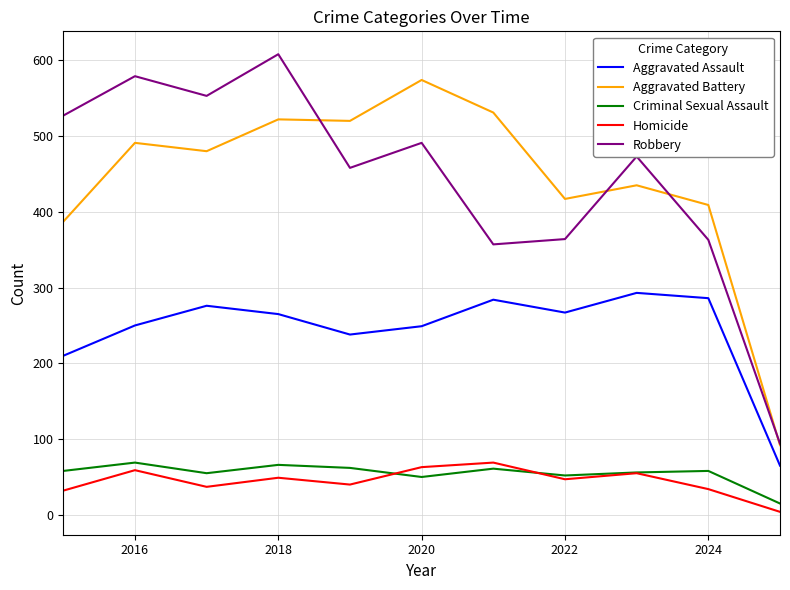

True or false: Criminal Sexual Assault and Aggravated Assault intersect in this chart.

False